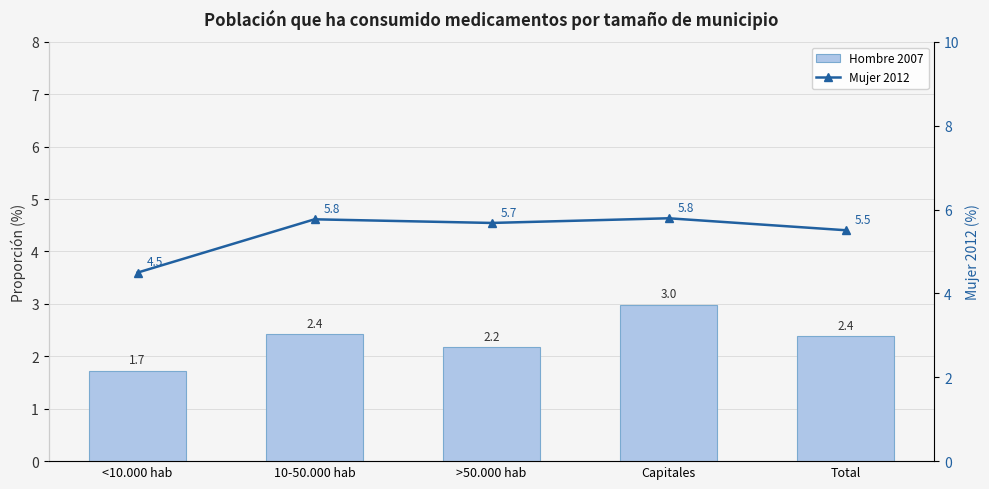

Reading right to left, transcribe all the data shown in this chart.

Hombre 2007: 2.4	3.0	2.2	2.4	1.7
Mujer 2012: 5.5	5.8	5.7	5.8	4.5